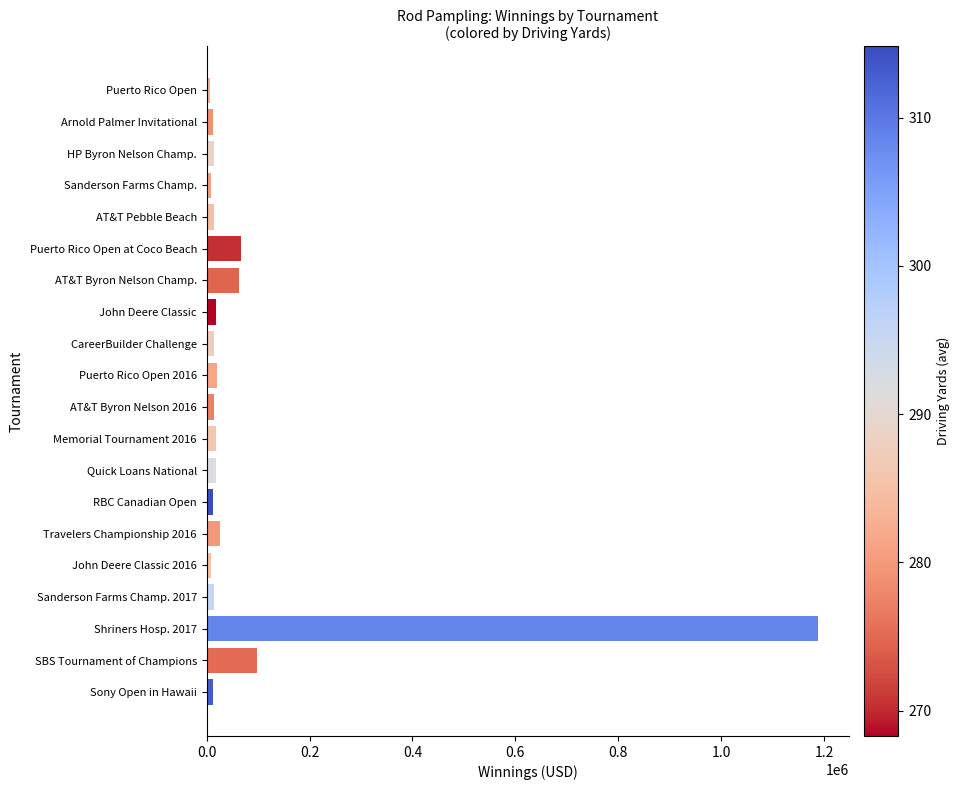

What is the greatest value displayed?

1188000